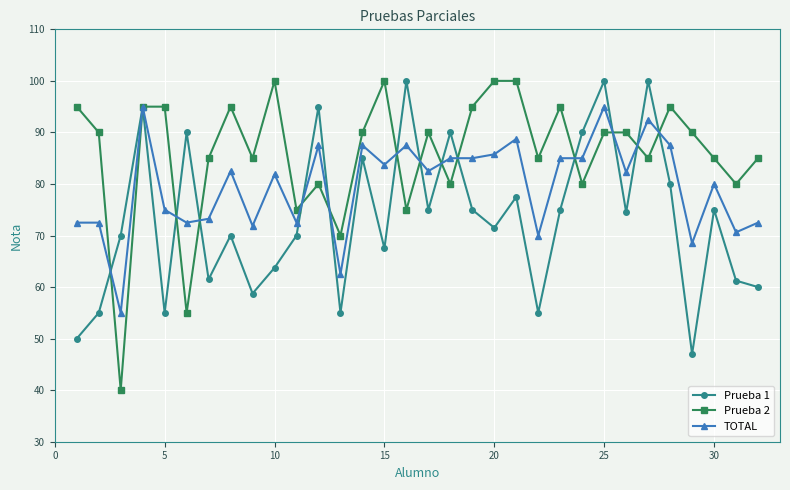

Is this an area chart (filled region under the line)?

No